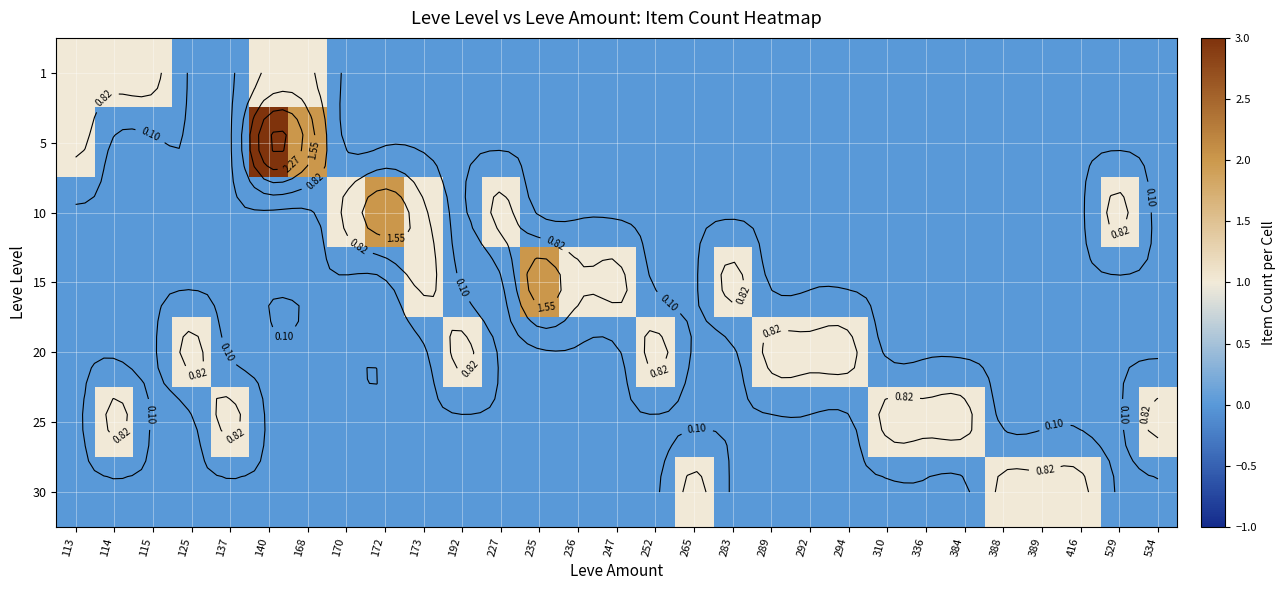

Which category has the lowest value across all series?

125